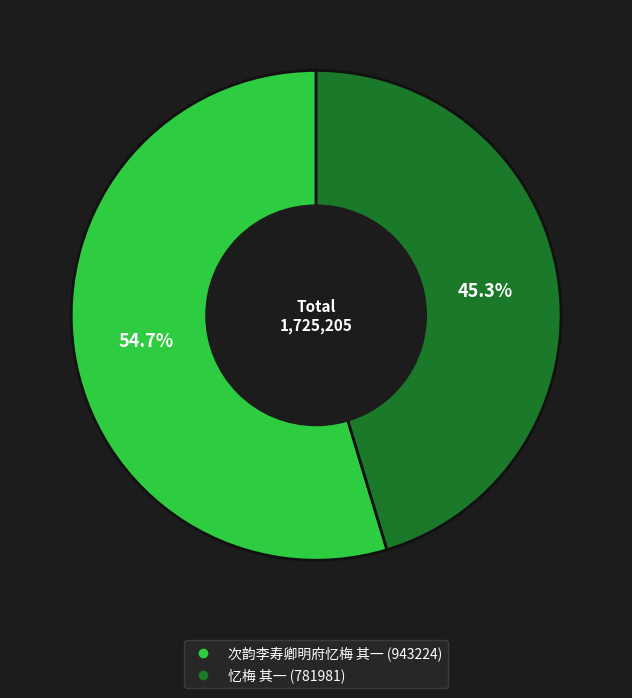

To the nearest percent, what is the average slice percentage?

50%